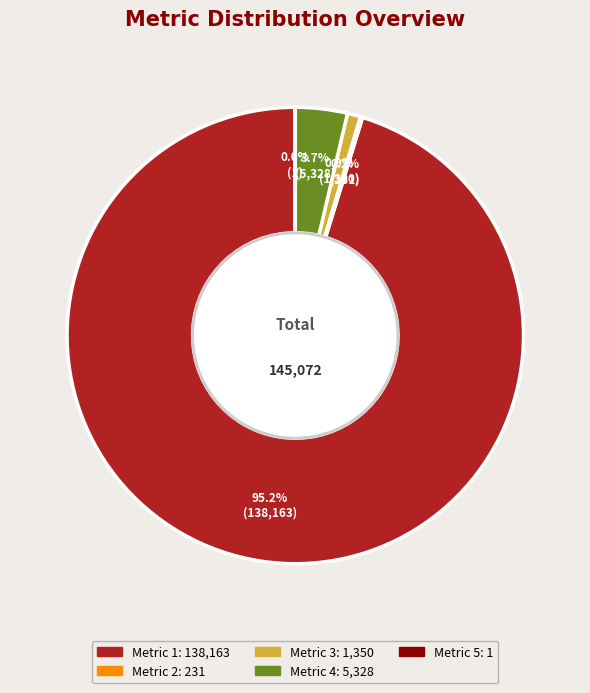

Do Metric 1 and Metric 4 together represent more than half of the pie?

Yes